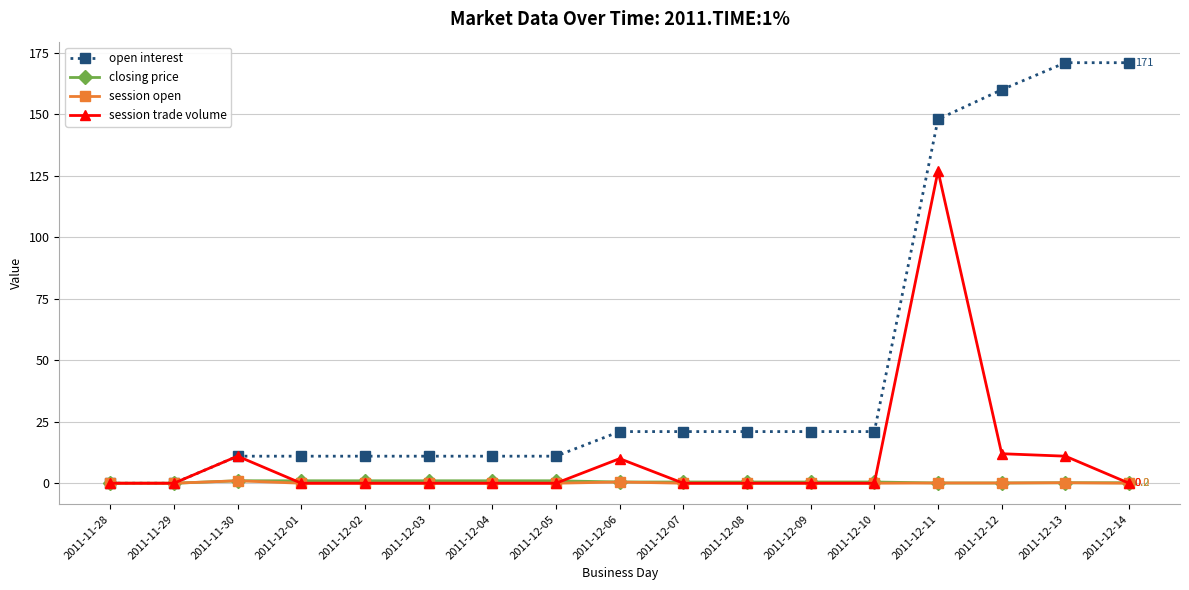

How many lines are shown in the chart?

4